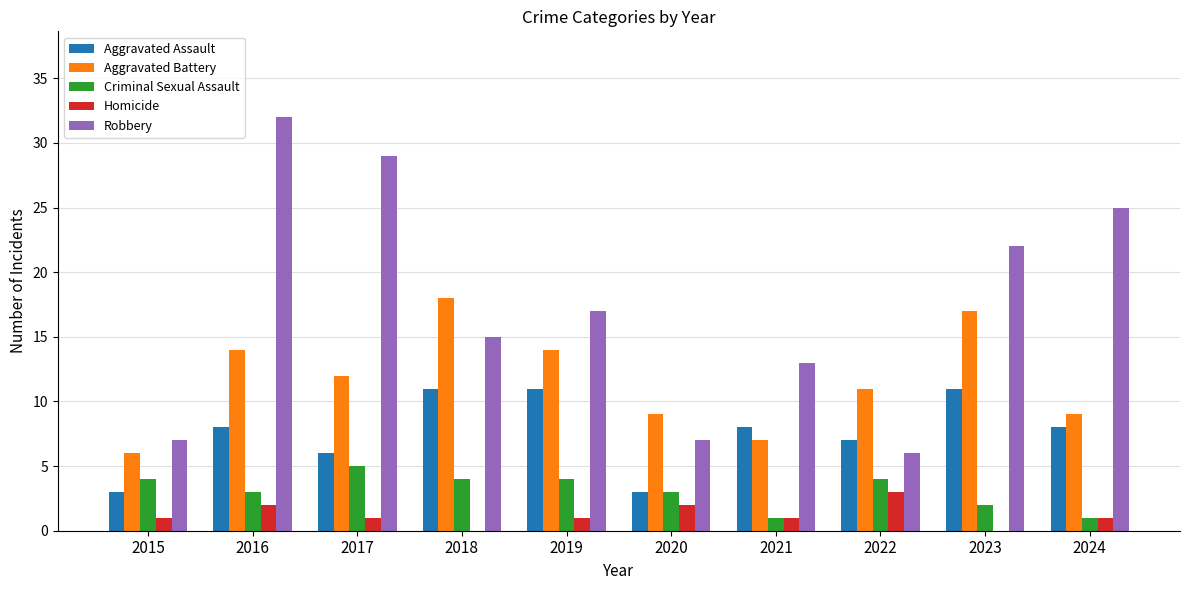

Reading left to right, list all the values displayed in this chart.

Aggravated Assault: 2015=3	2016=8	2017=6	2018=11	2019=11	2020=3	2021=8	2022=7	2023=11	2024=8
Aggravated Battery: 2015=6	2016=14	2017=12	2018=18	2019=14	2020=9	2021=7	2022=11	2023=17	2024=9
Criminal Sexual Assault: 2015=4	2016=3	2017=5	2018=4	2019=4	2020=3	2021=1	2022=4	2023=2	2024=1
Homicide: 2015=1	2016=2	2017=1	2018=0	2019=1	2020=2	2021=1	2022=3	2023=0	2024=1
Robbery: 2015=7	2016=32	2017=29	2018=15	2019=17	2020=7	2021=13	2022=6	2023=22	2024=25